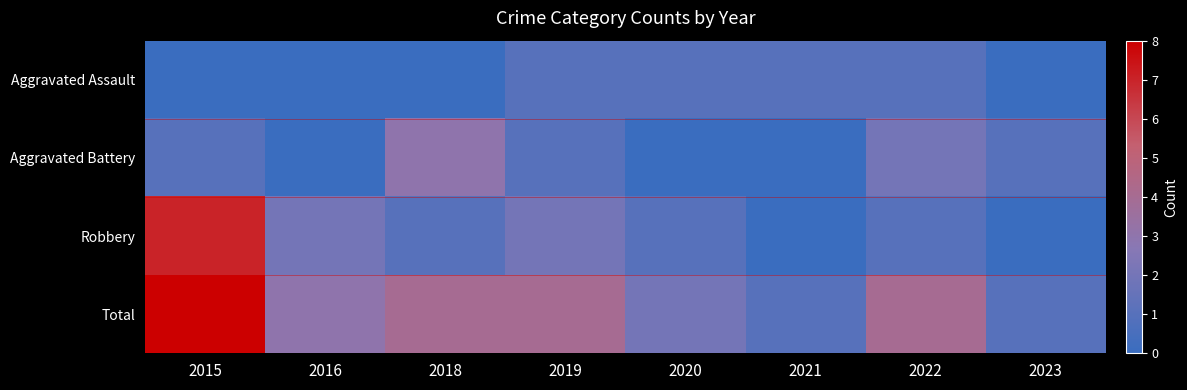

Which series has the largest range (max minus min)?

Robbery